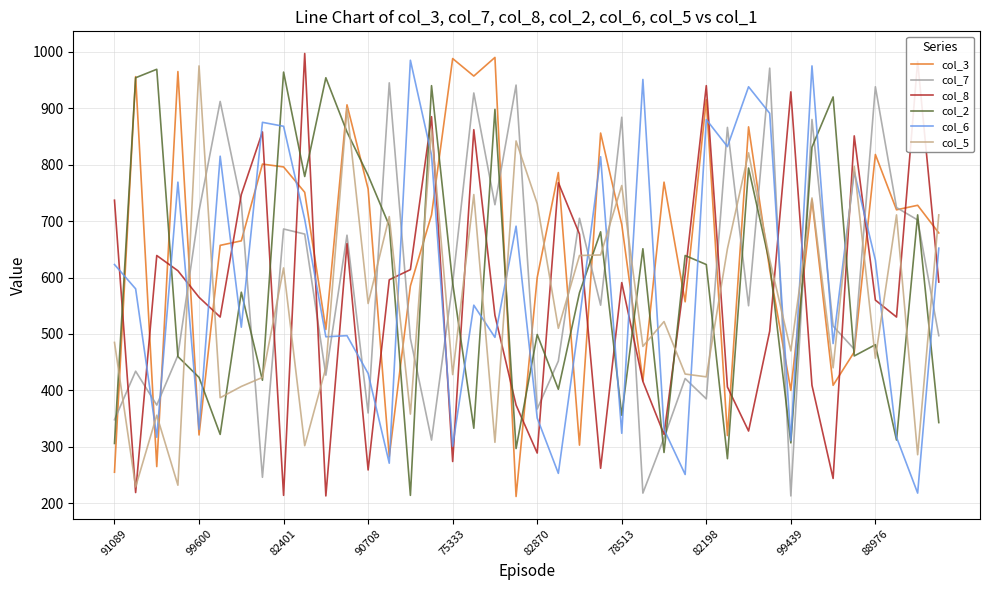

True or false: col_8 and col_2 intersect in this chart.

True